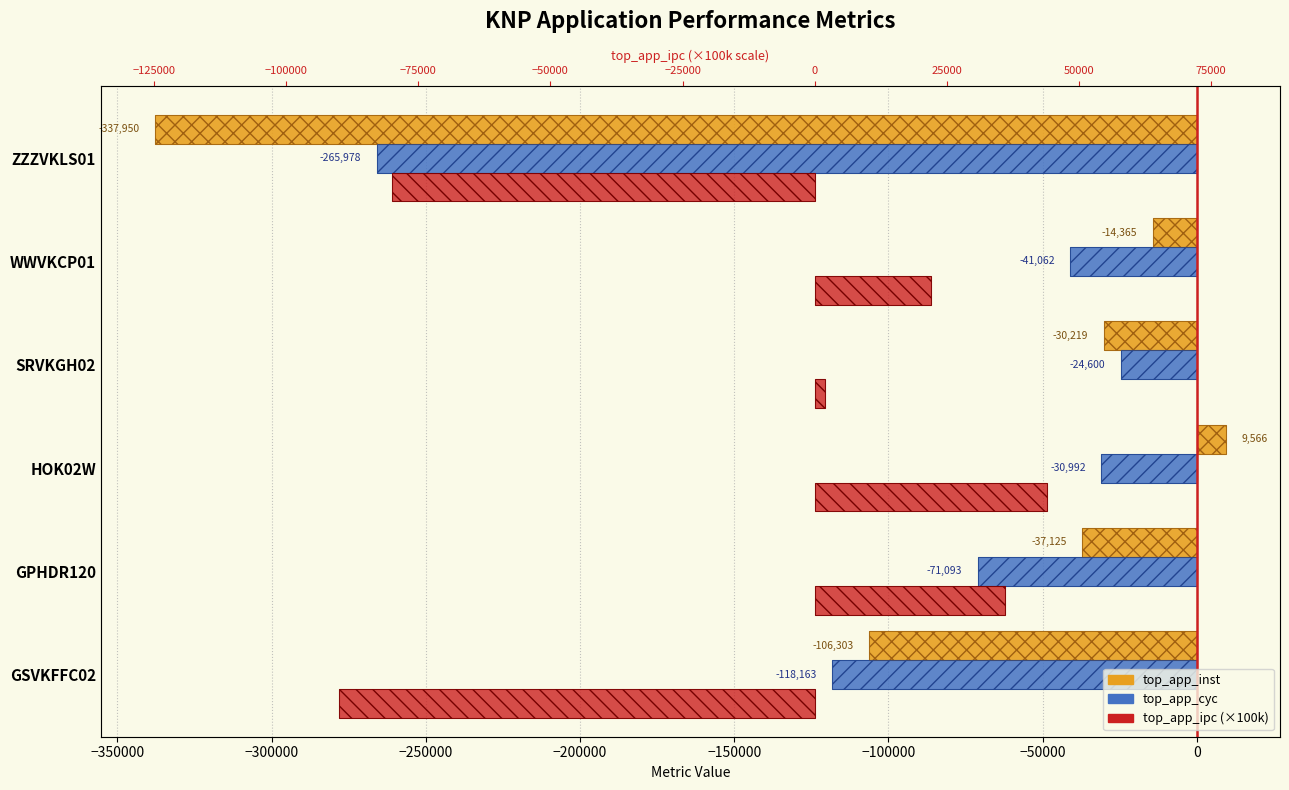

What is the minimum value shown in the chart?

-337950.3